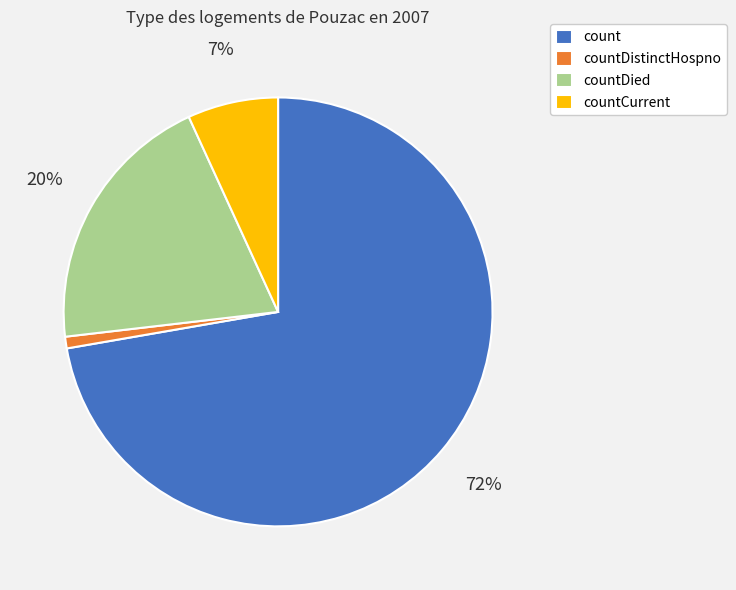

The count slice represents 61% of the pie. True or false?

False